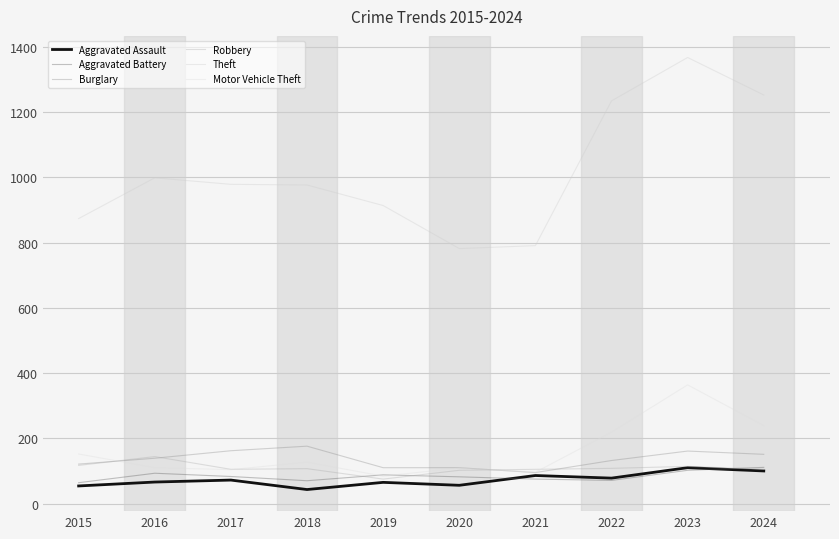

Between 2016 and 2018, which series saw the biggest shift?

Burglary